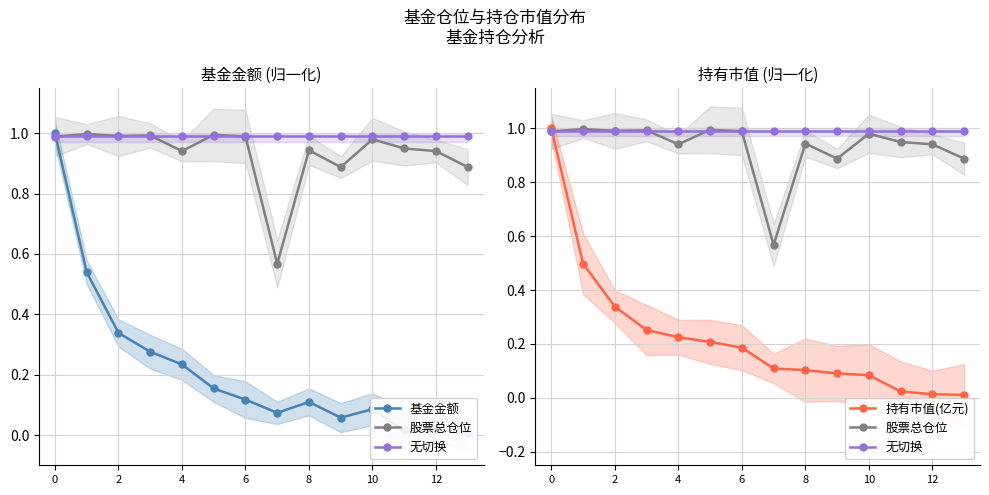

What is the average value of the 无切换 series?

1.0